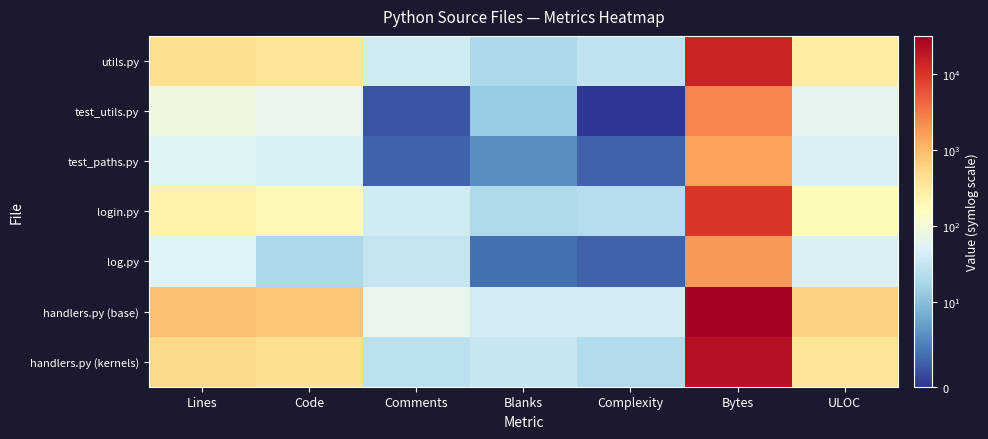

How many categories are shown in the chart?

7